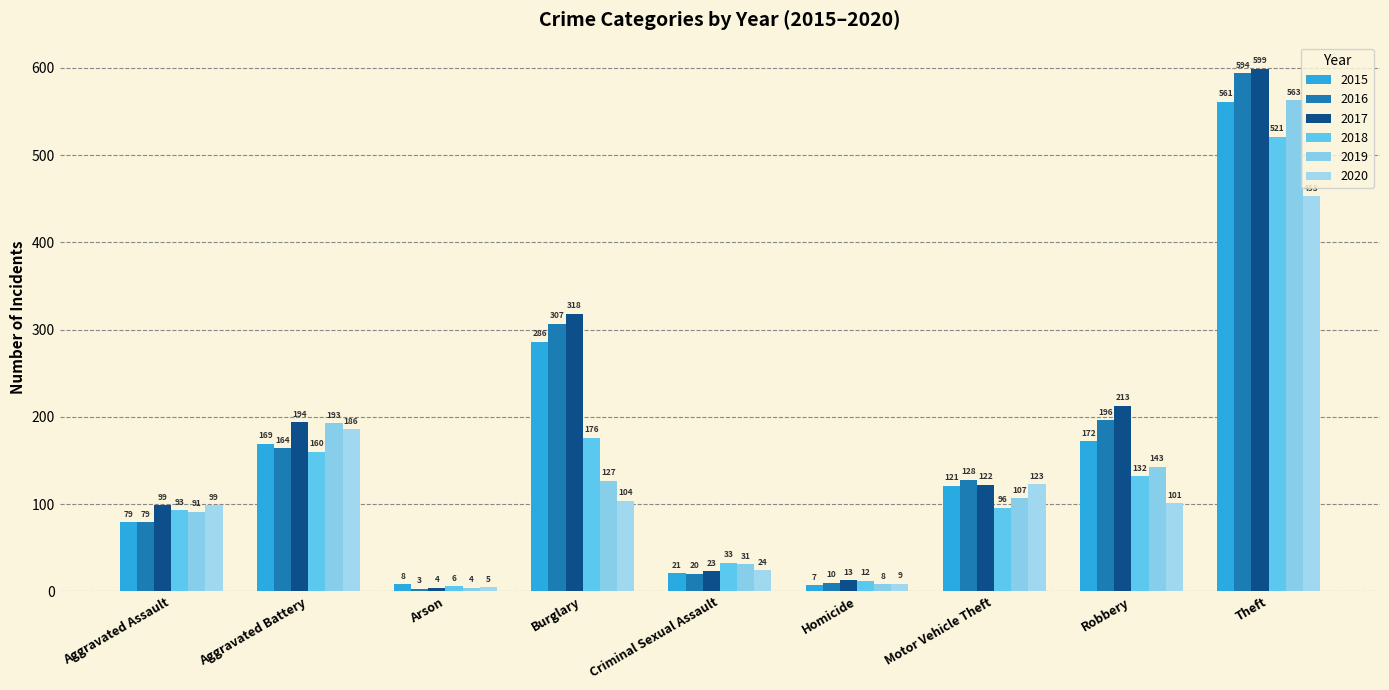

How many bars are there in each group?

6